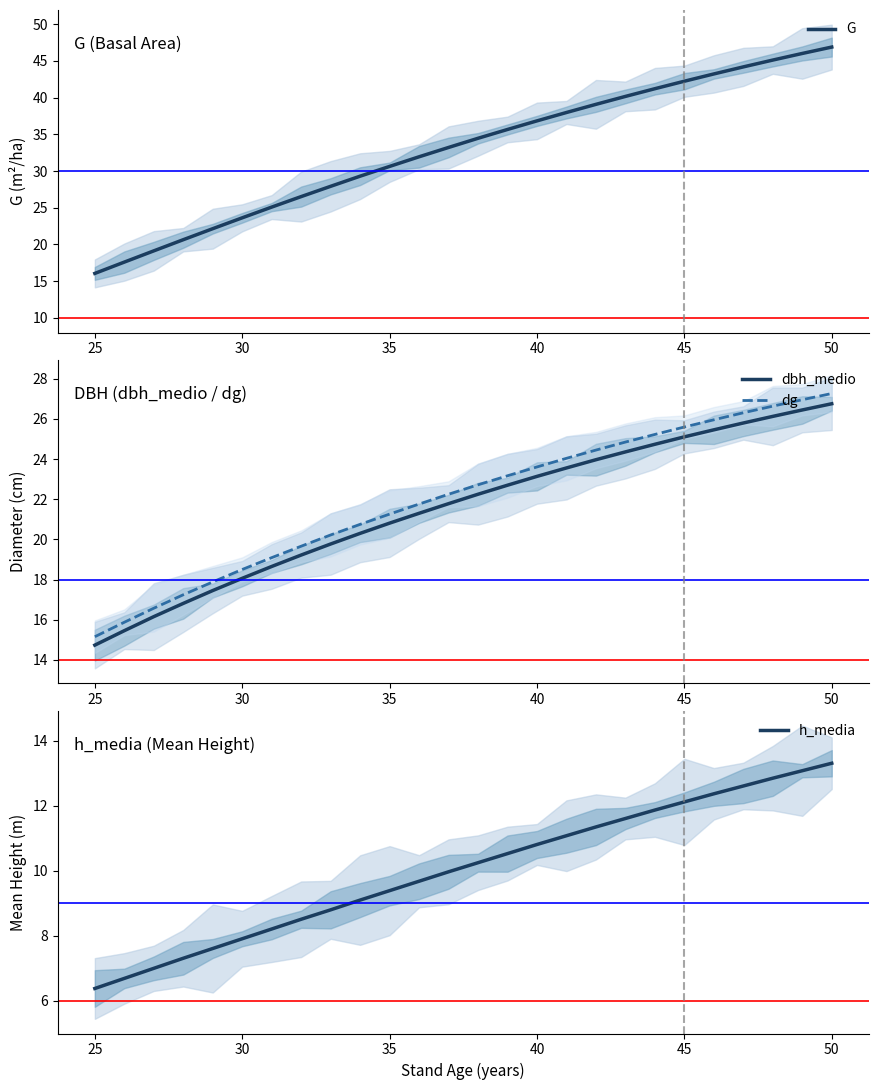

True or false: G and dg cross at least once.

False